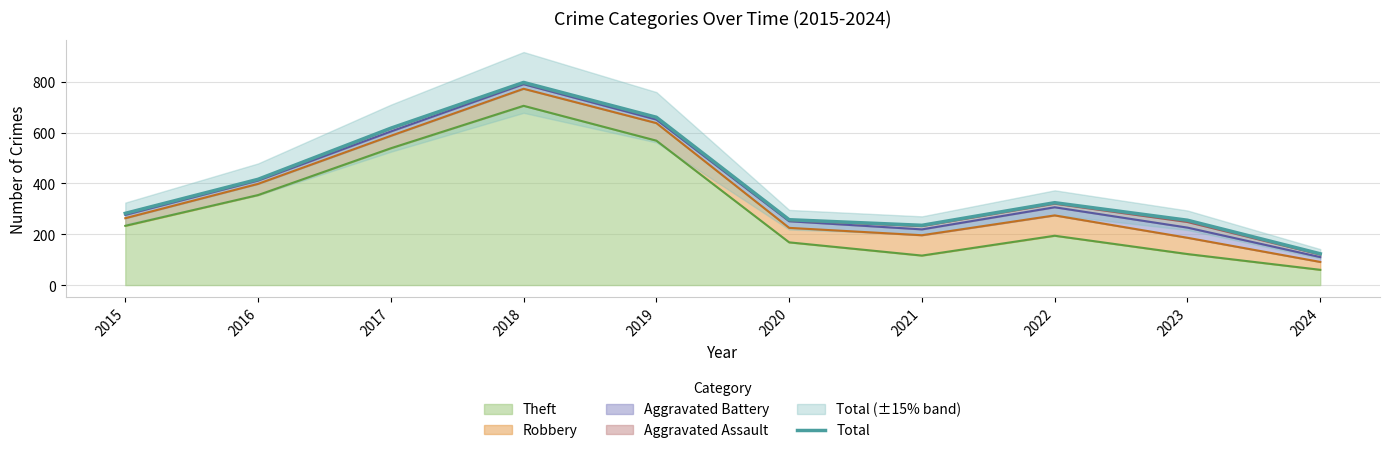

What is the value of the 6th point from the left?

257